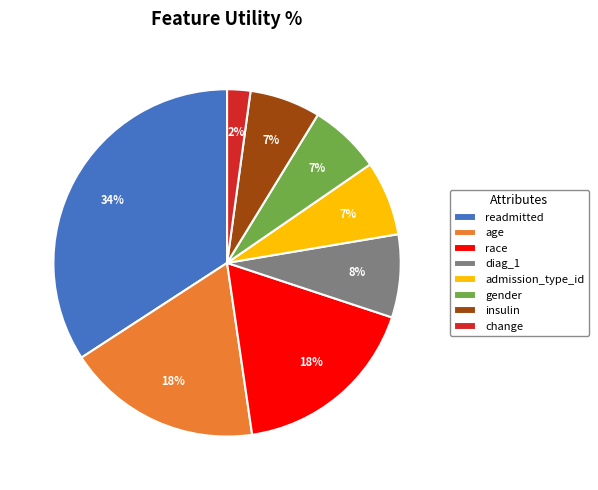

How many segments does this pie chart have?

8